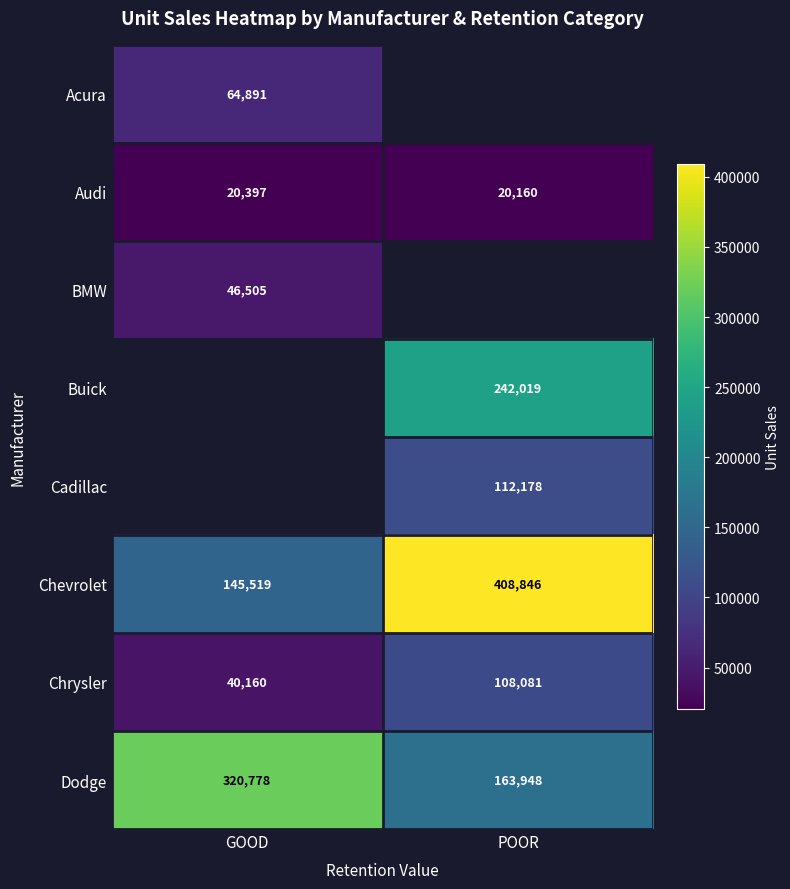

What is the sum of all Chevrolet values?

554365